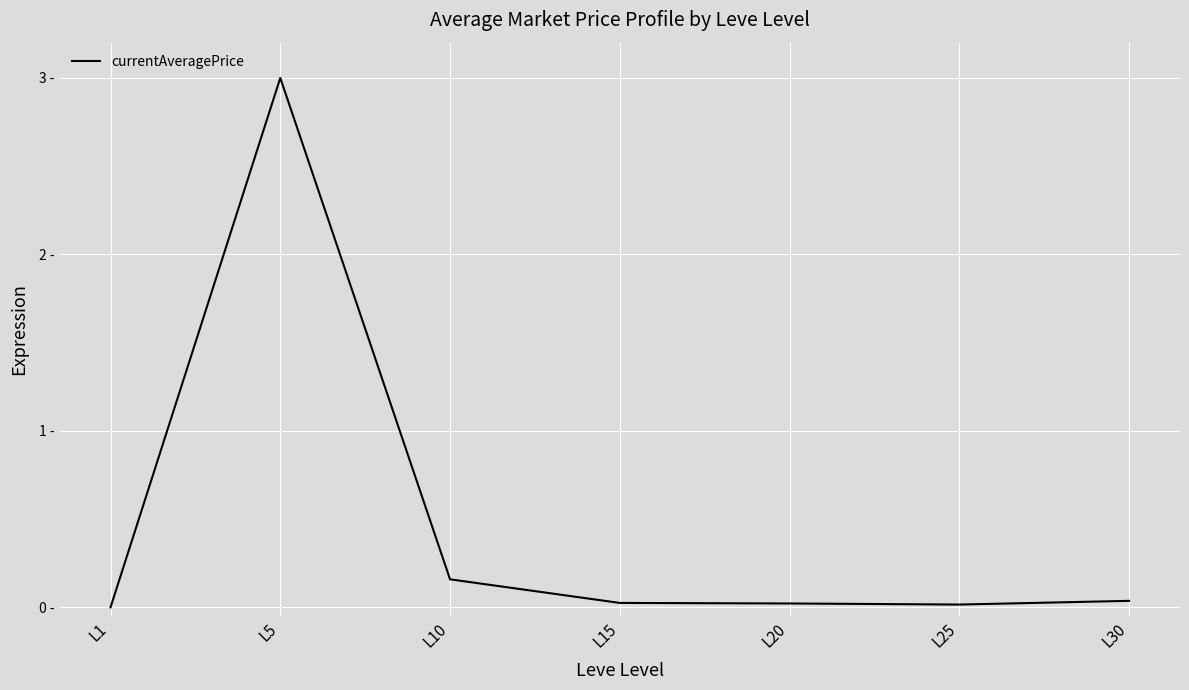

Is this an area chart (filled region under the line)?

No